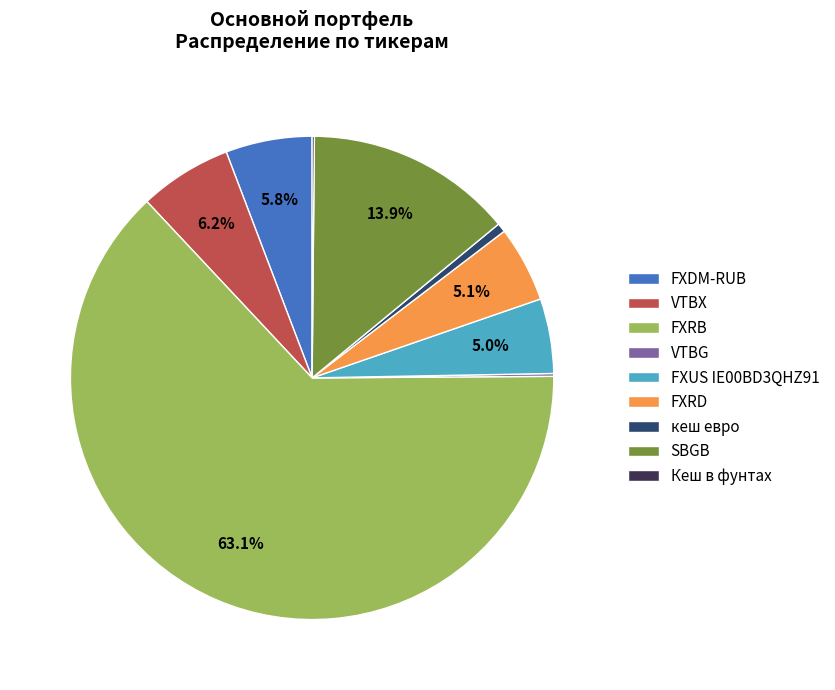

To the nearest percent, what is the difference between the largest and smallest slice percentages?

63%